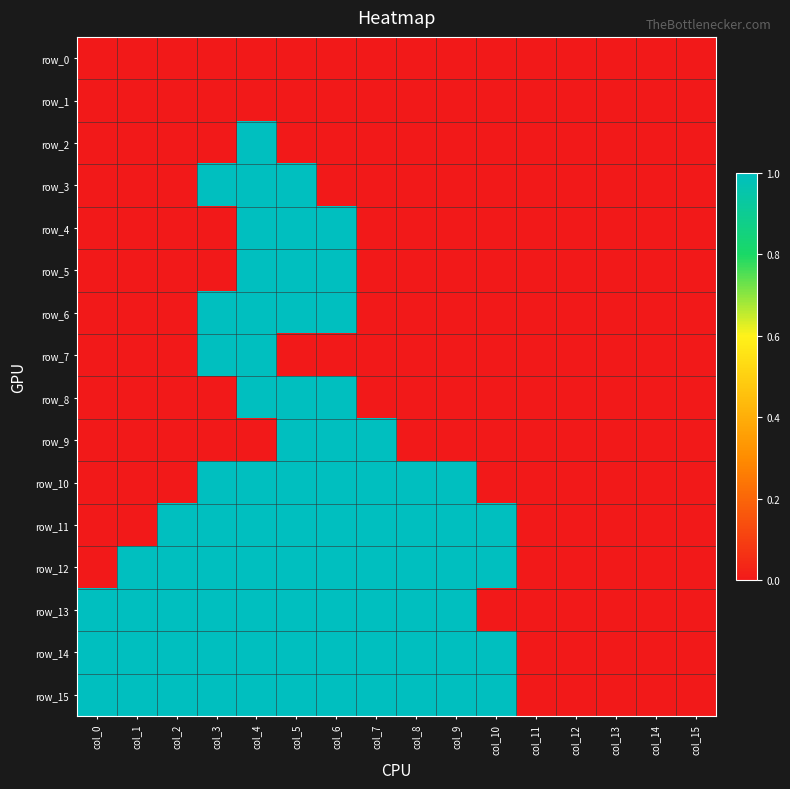

What is the greatest value displayed?

1